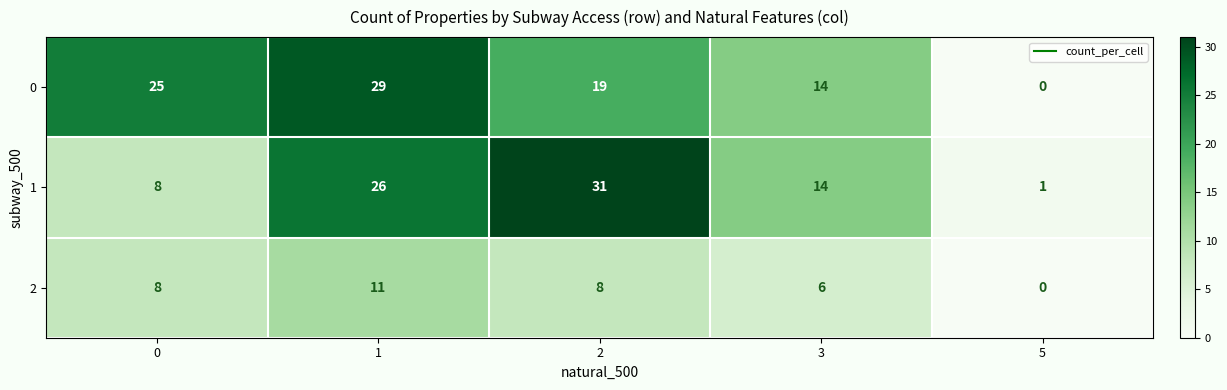

At which label does 0 reach its minimum?

5